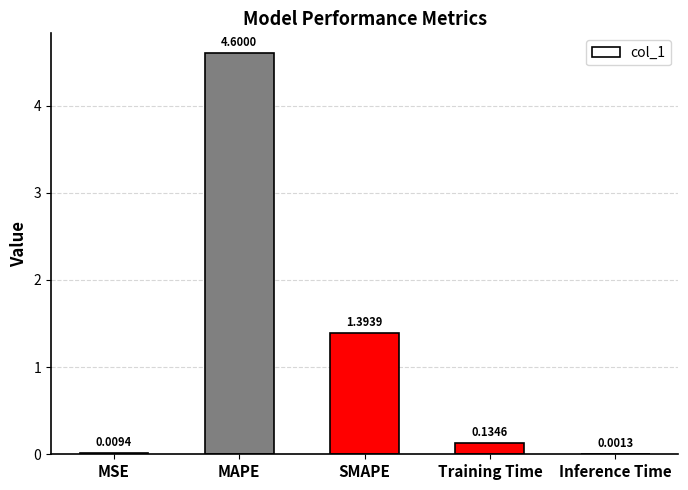

Which has a higher value, Training Time or MSE?

Training Time